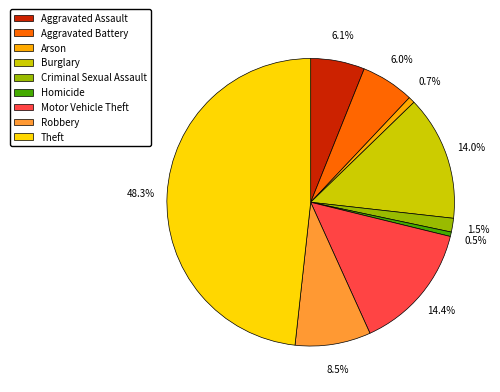

The Motor Vehicle Theft slice represents 14% of the pie. True or false?

True